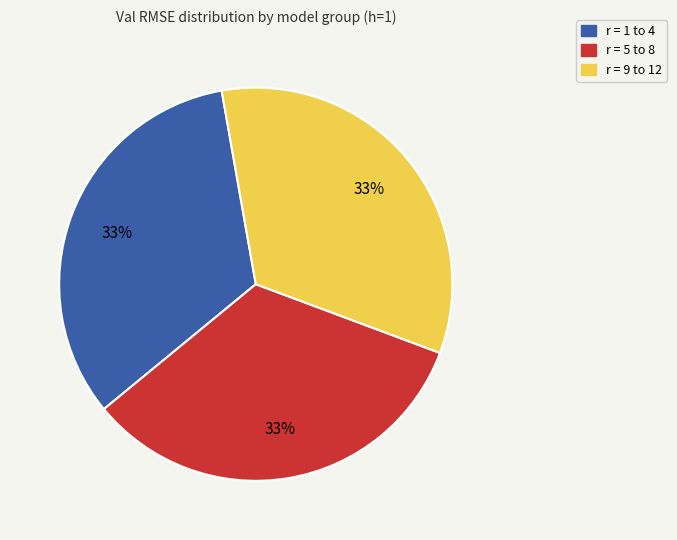

To the nearest percent, what percentage of the pie is r = 9 to 12?

33%